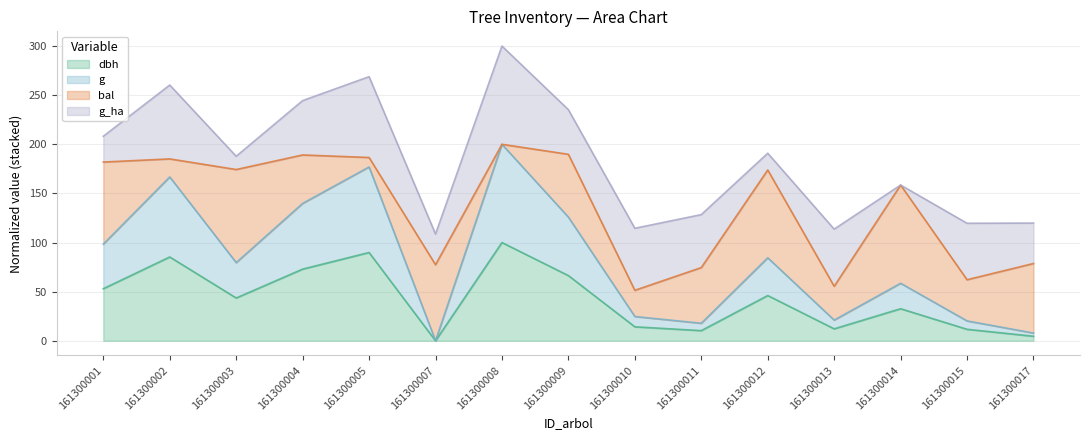

How many lines are shown in the chart?

4